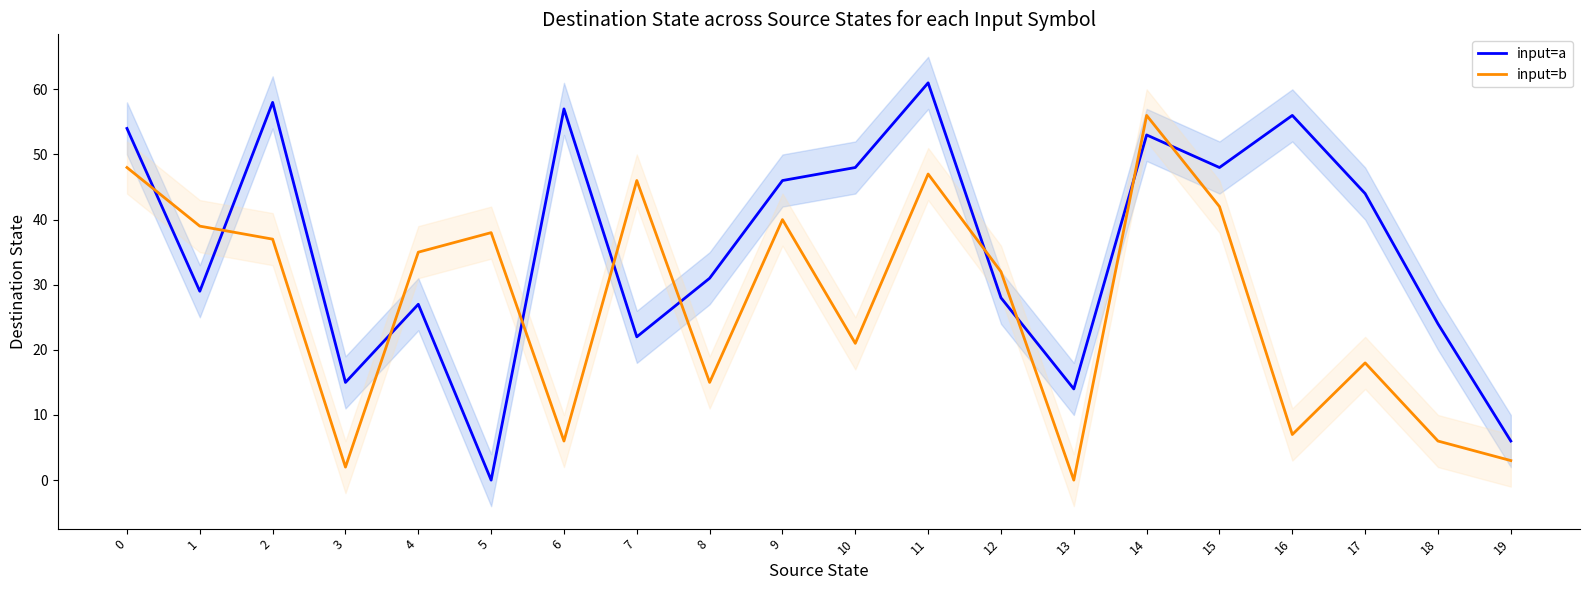

True or false: input=a and input=b cross at least once.

True